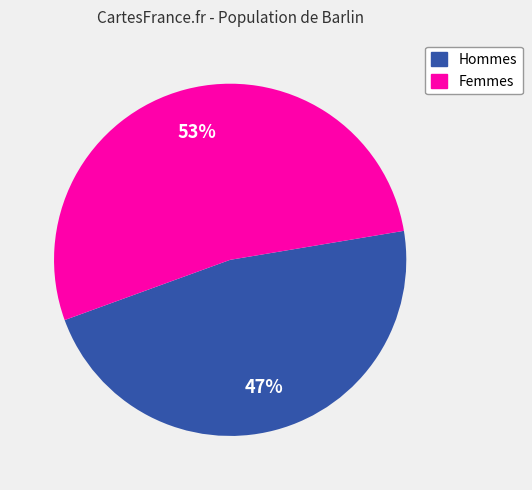

To the nearest percent, what is the average slice percentage?

50%